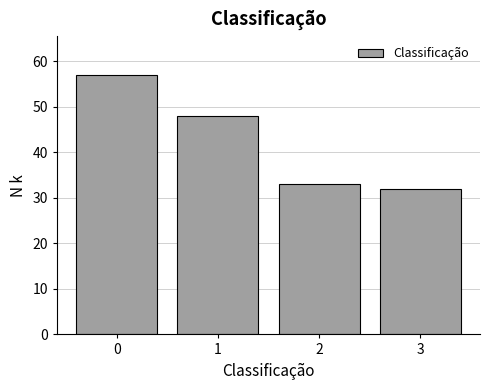

Reading right to left, what are all the values shown in this chart?

32	33	48	57